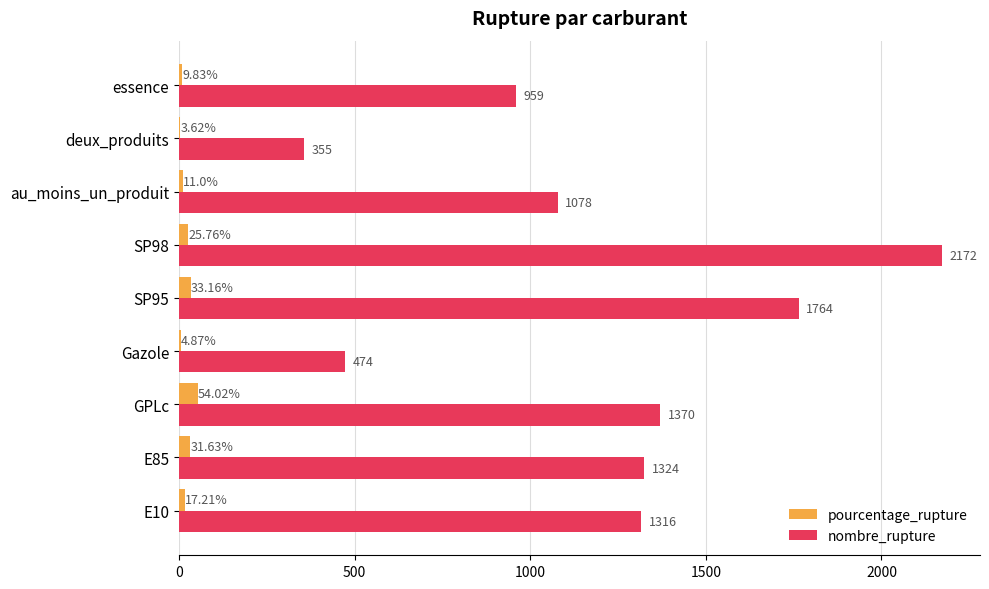

Which series changed the most between E10 and E85?

pourcentage_rupture